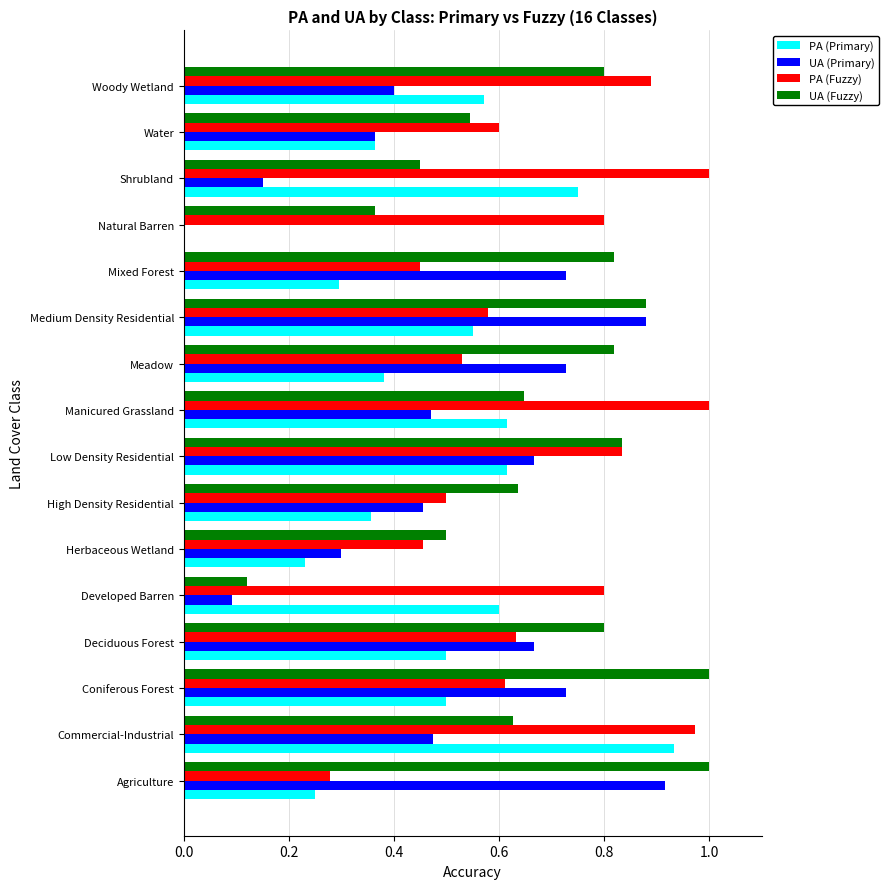

Between Herbaceous Wetland and Meadow, which series saw the biggest shift?

UA (Primary)